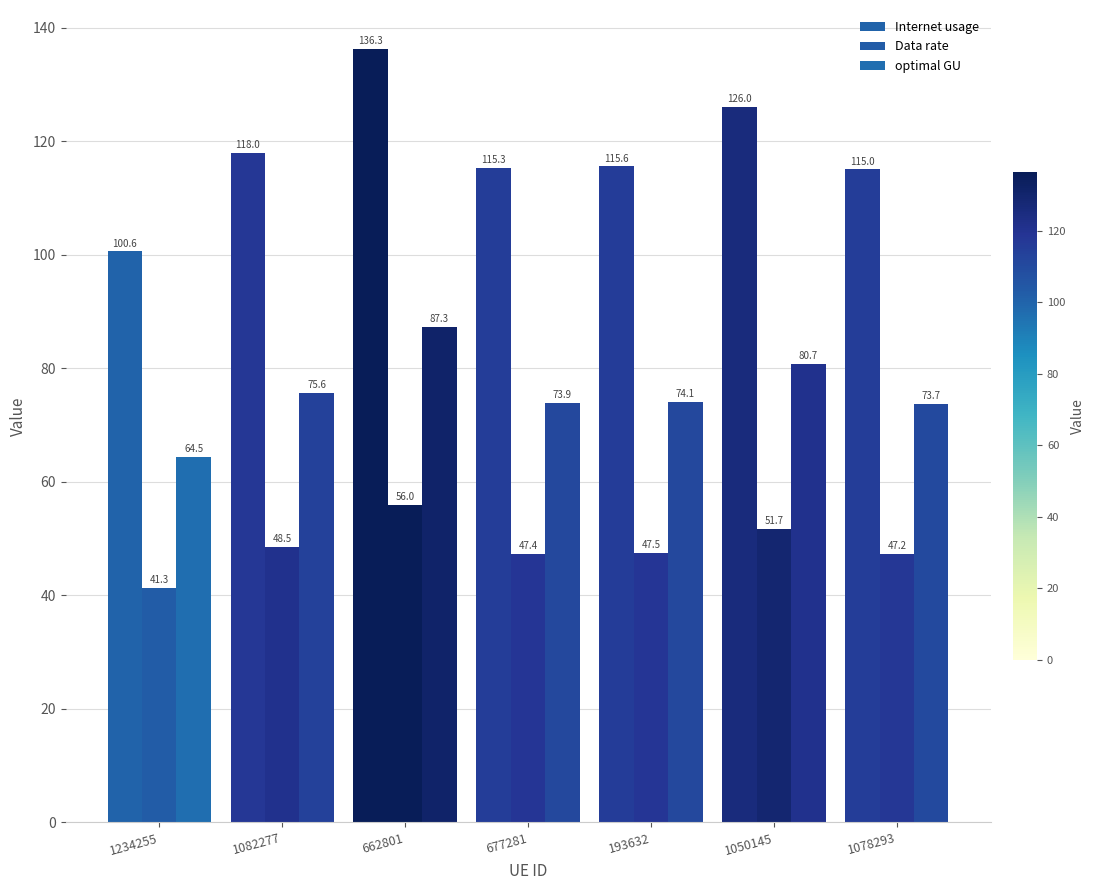

Reading right to left, transcribe all the data shown in this chart.

Internet usage: 1078293=115.0	1050145=126.0	193632=115.6	677281=115.3	662801=136.3	1082277=118.0	1234255=100.6
Data rate: 1078293=47.2	1050145=51.7	193632=47.5	677281=47.4	662801=56.0	1082277=48.5	1234255=41.3
optimal GU: 1078293=73.7	1050145=80.7	193632=74.1	677281=73.9	662801=87.3	1082277=75.6	1234255=64.5